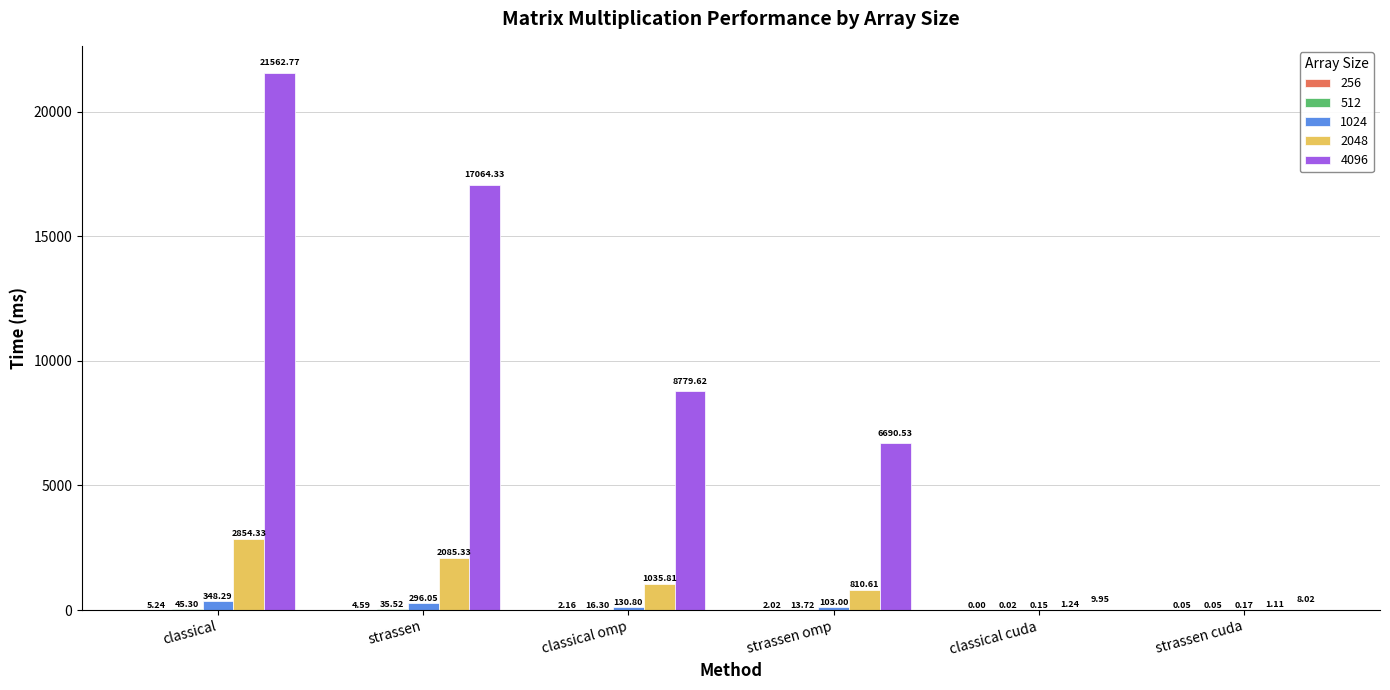

Which category has the highest value in the 4096 series?

classical